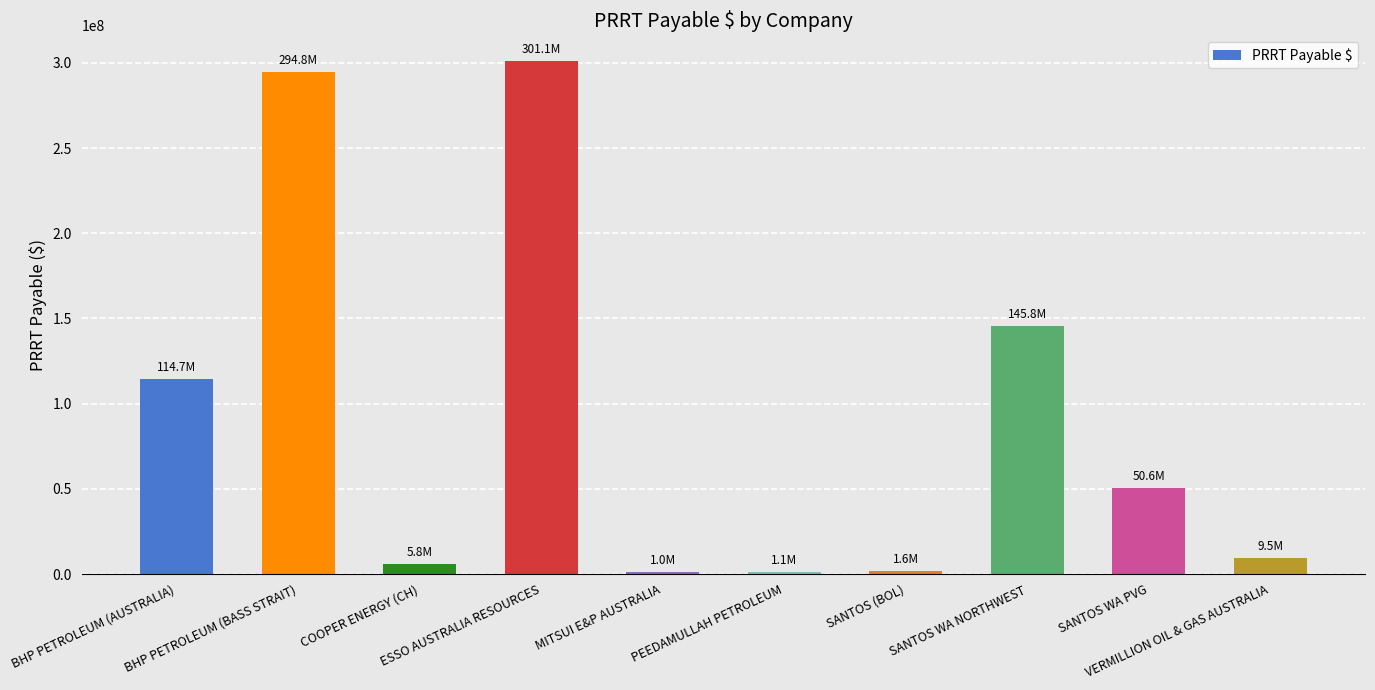

The chart shows a value of 1002445 at MITSUI E&P AUSTRALIA. True or false?

True